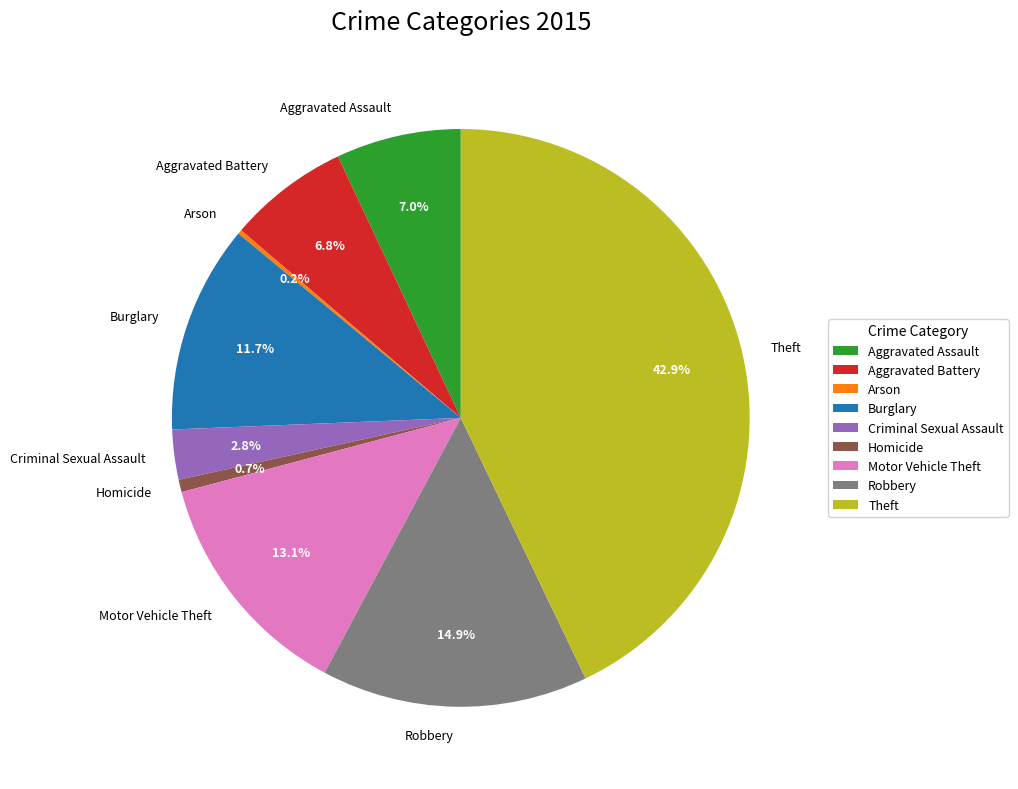

Is there a majority slice in this chart?

No